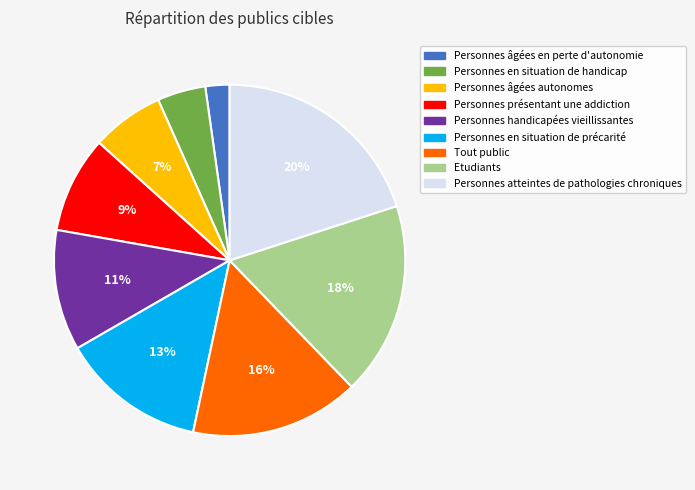

To the nearest percent, what percentage of the pie is Personnes en situation de précarité?

13%